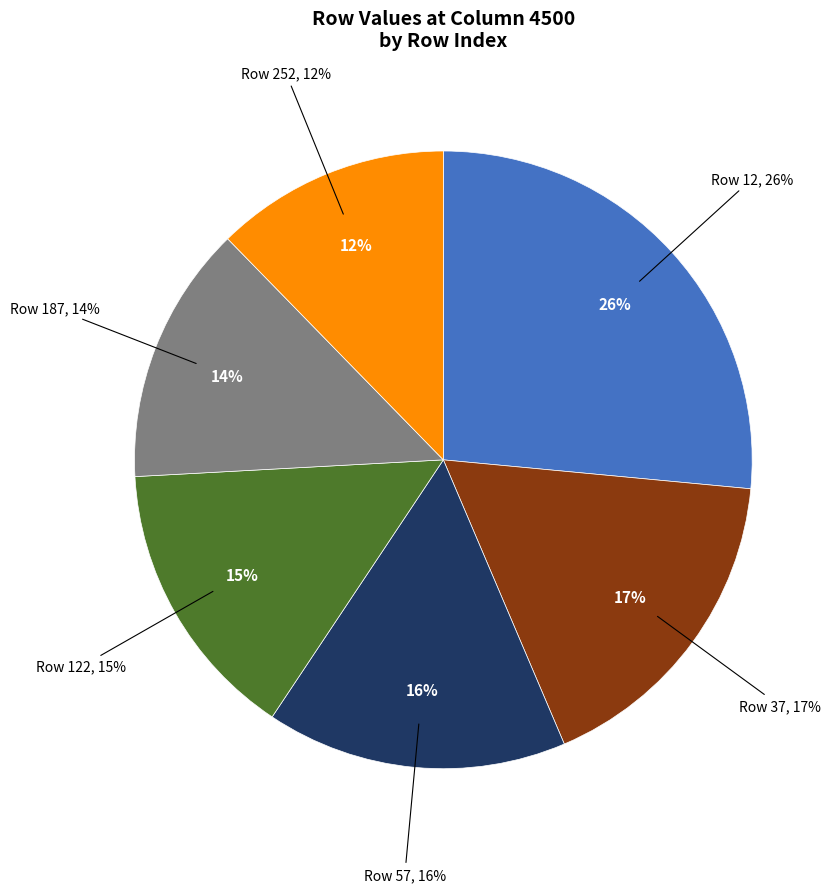

What percentage is the 187 slice, to the nearest percent?

14%